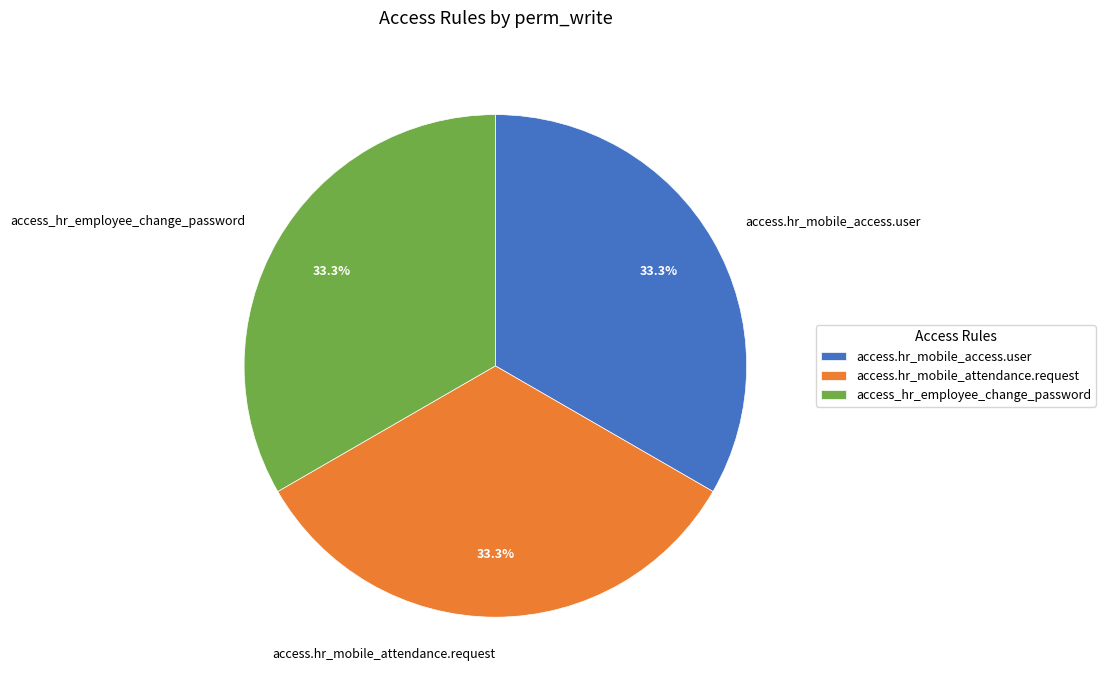

Combined, what portion of the pie is access_hr_employee_change_password and access.hr_mobile_attendance.request?

66.7%